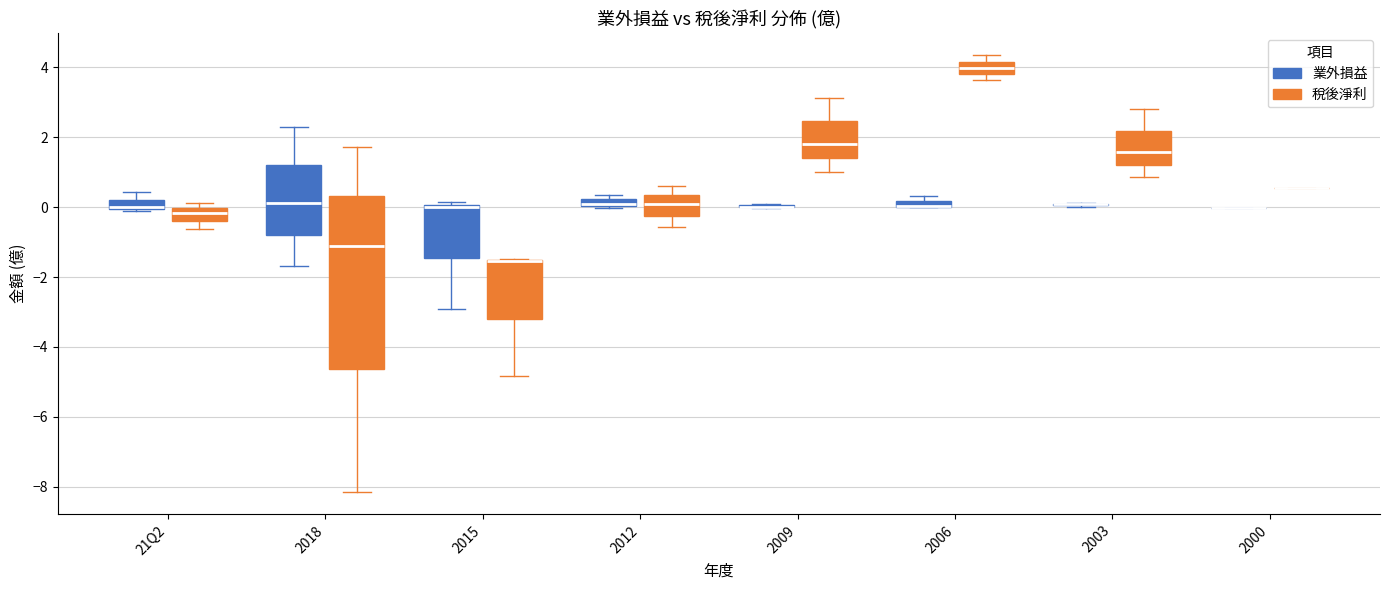

Where is the lower edge of the box for 21Q2 (業外損益) on the y-axis? The values are not printed on the chart, so give them approximately, as read against the axis.

0.0